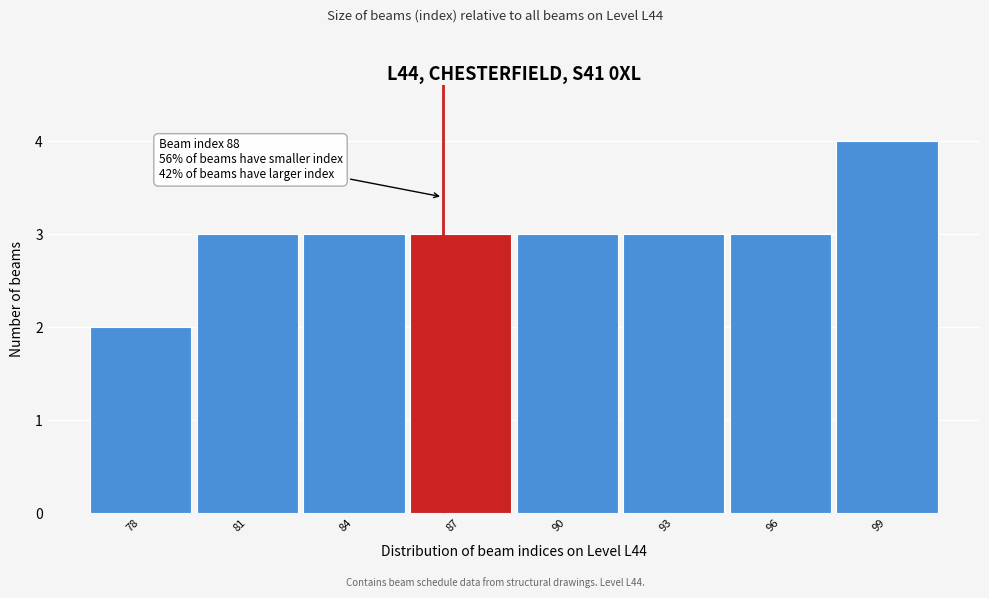

Reading left to right, what are all the values shown in this chart?

78=2	81=3	84=3	87=3	90=3	93=3	96=3	99=4